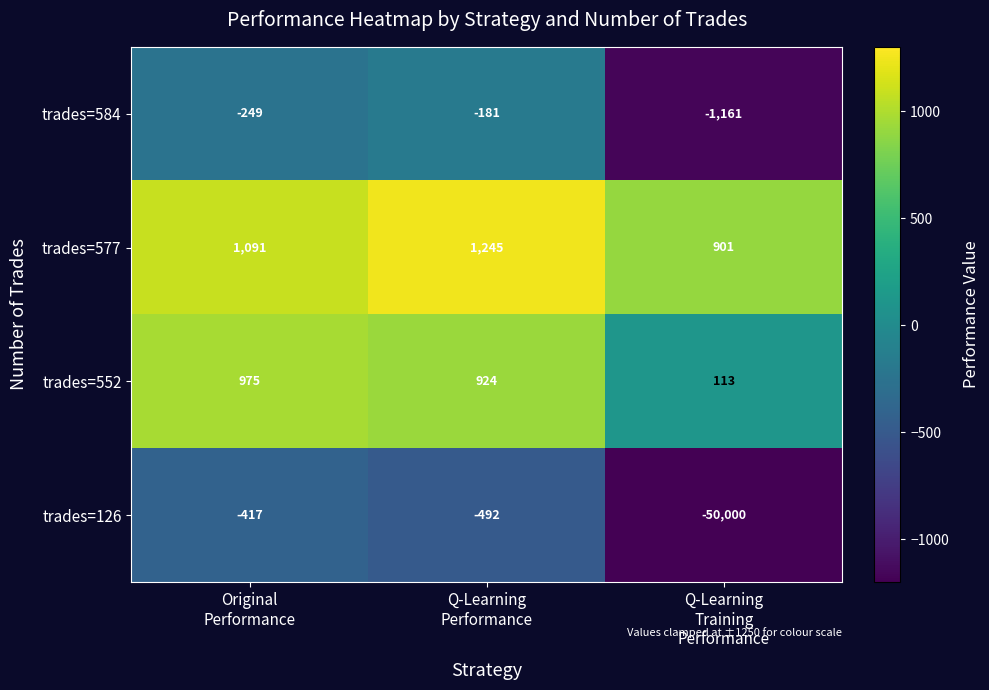

Which category has the highest value across all series?

Q-Learning
Performance